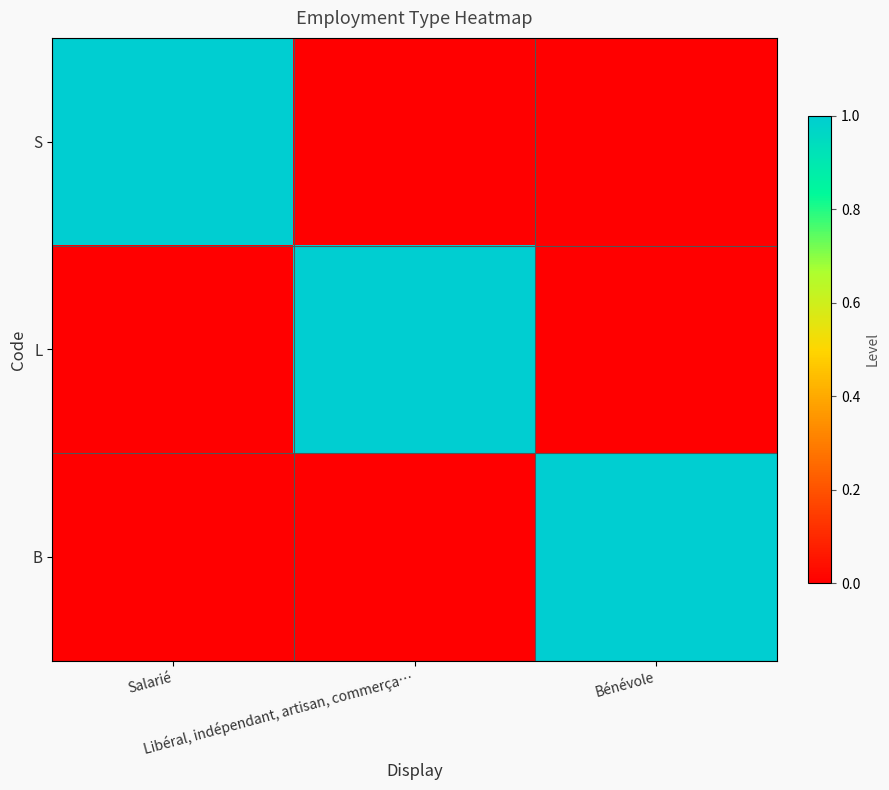

Which category has the highest value in the S series?

Salarié